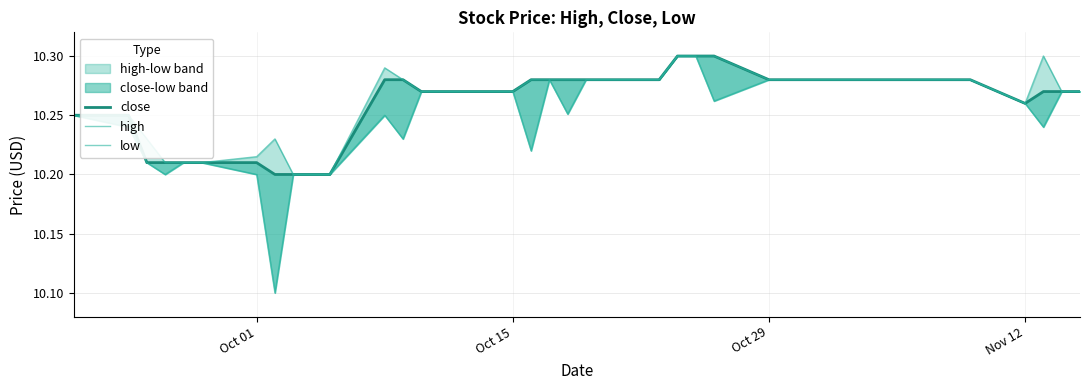

What is the difference between the maximum and minimum values in the low series?

0.2